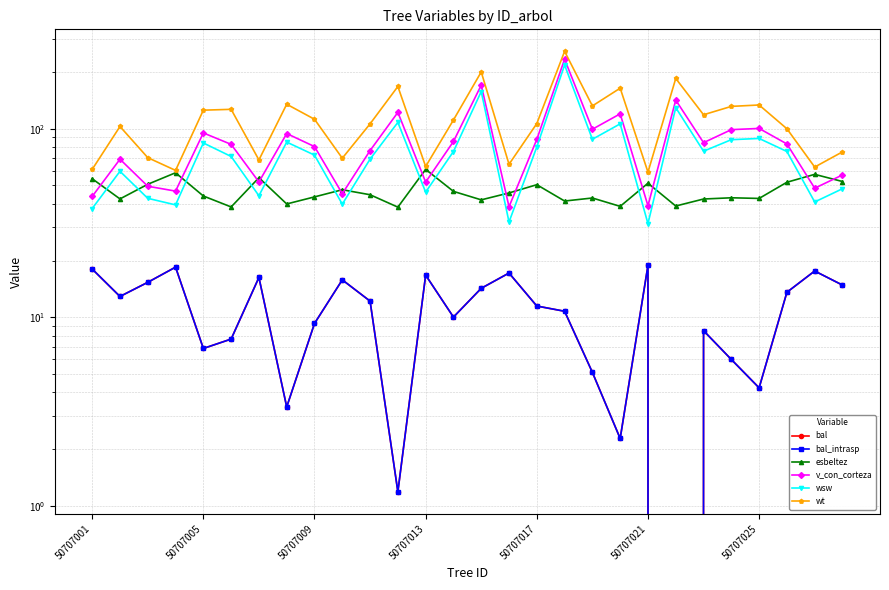

What is the greatest value displayed?

256.8